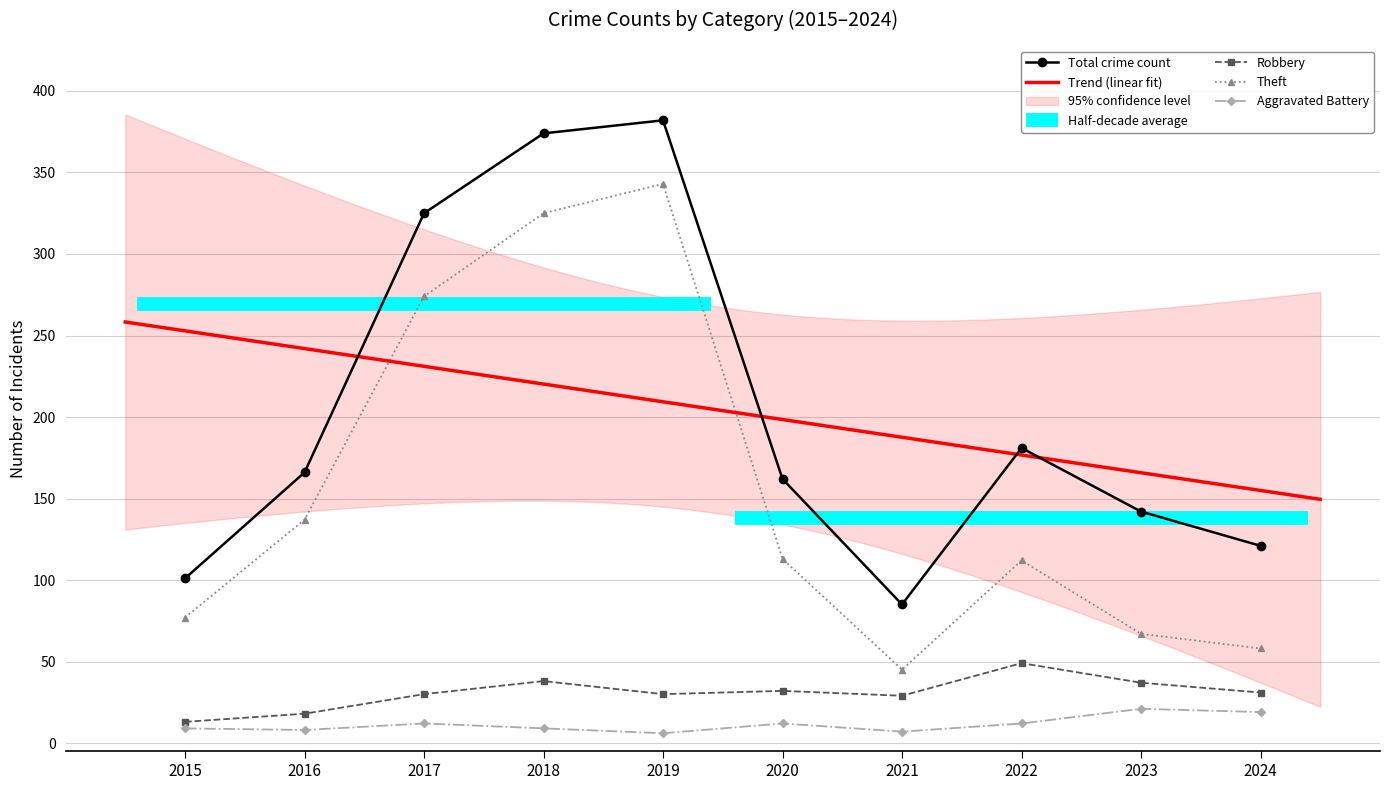

What is the spread (max minus min) of values at 2016?

158